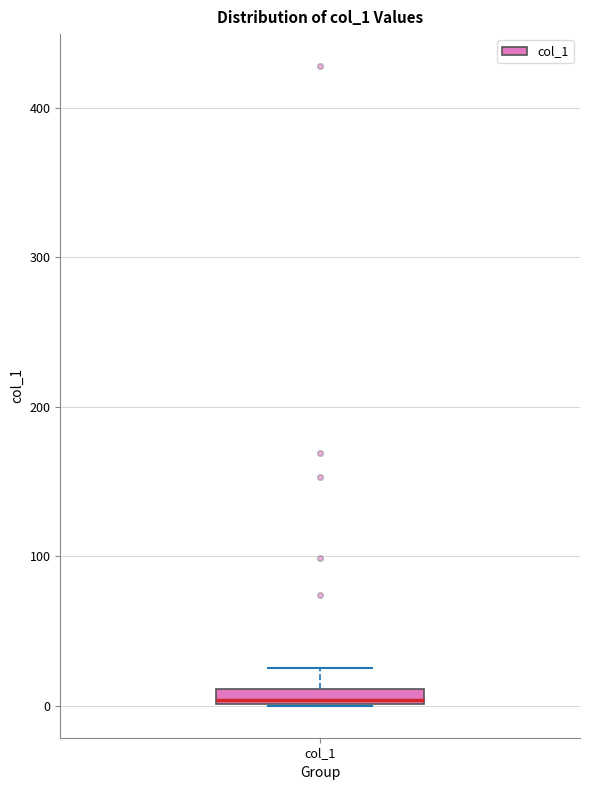

Where is the lower edge of the box for col_1 on the y-axis? The values are not printed on the chart, so give them approximately, as read against the axis.

0